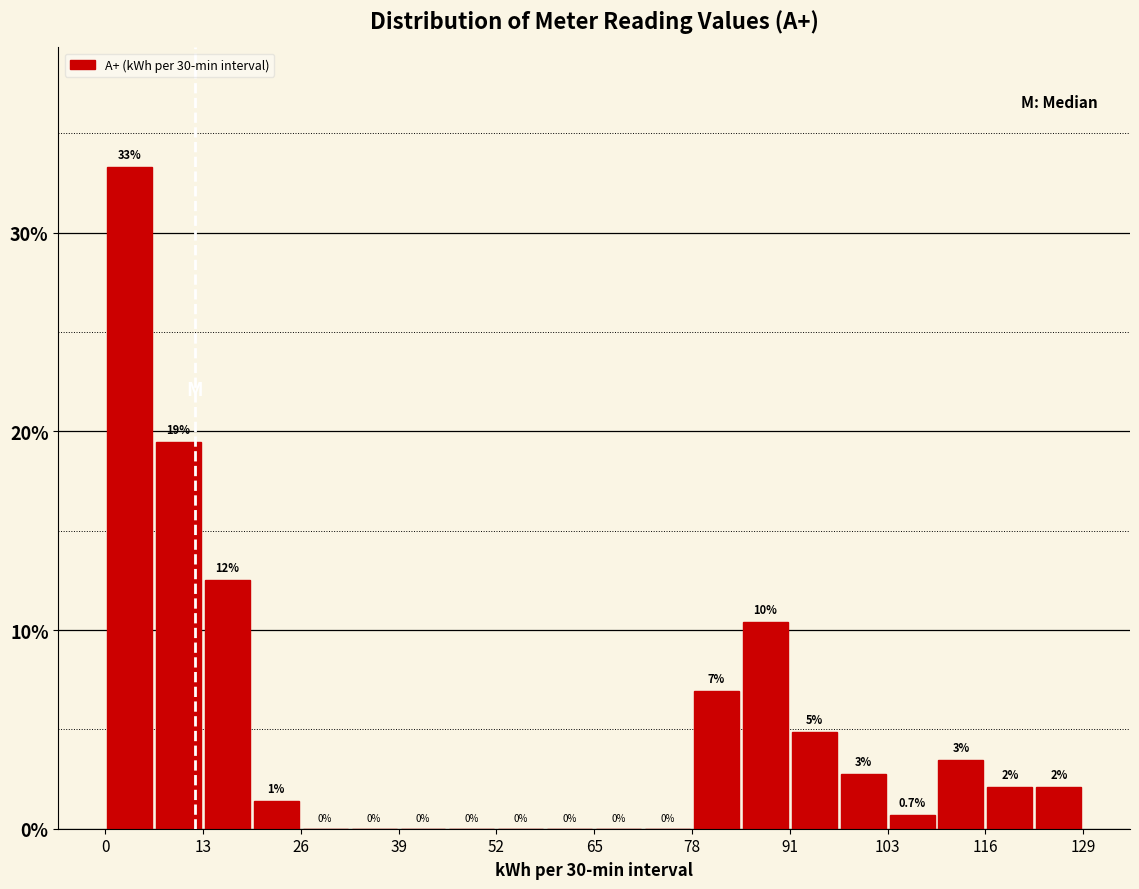

Read against the x-axis, roughly where is the centre of the tallest bar?

4